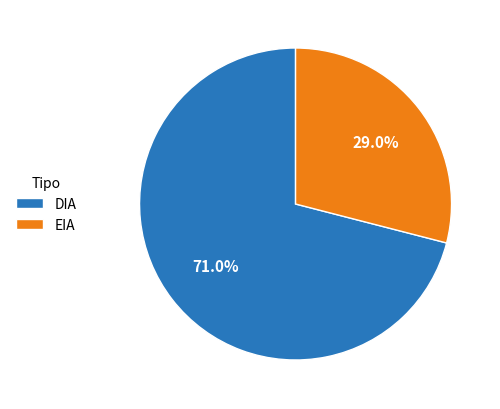

To the nearest percent, what is the difference between the largest and smallest slice percentages?

42%